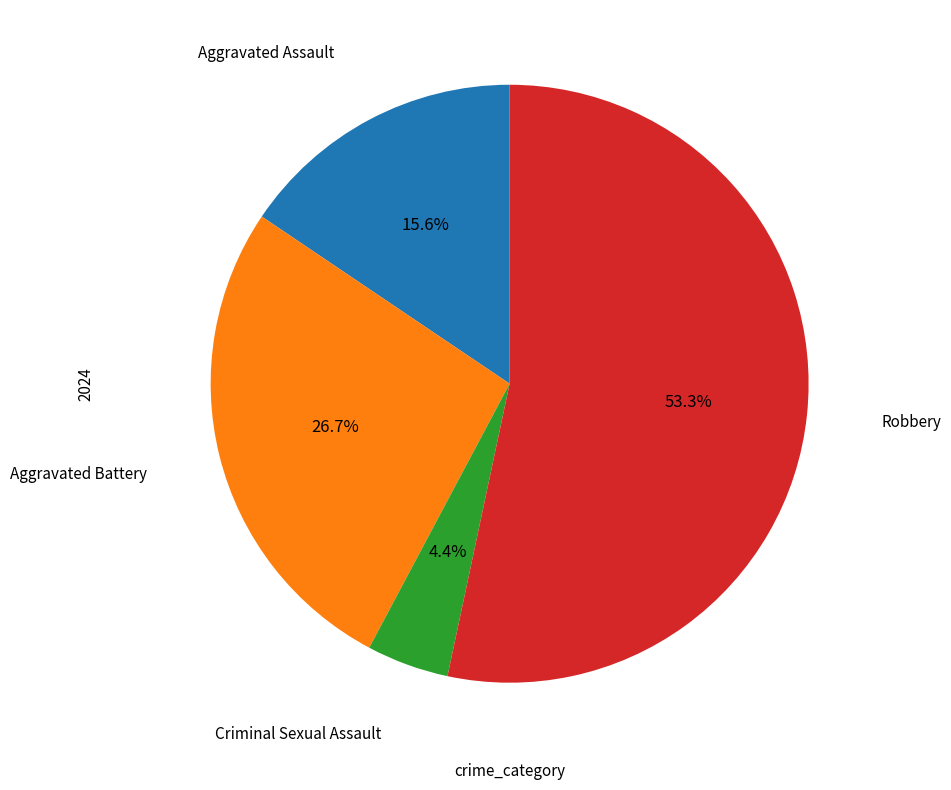

Is there any slice that represents more than half of the pie?

Yes